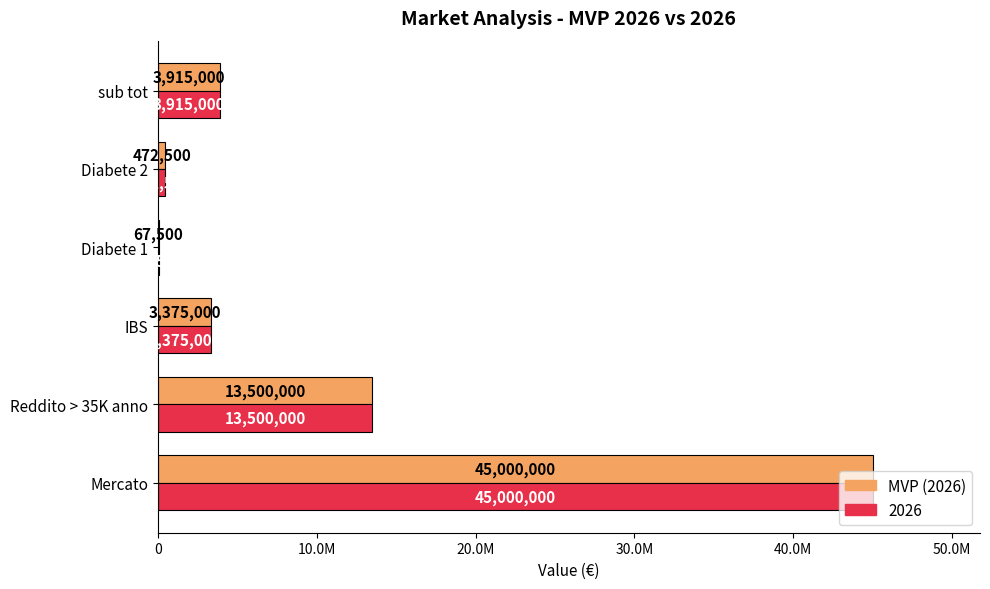

What are all the series names shown in the legend?

MVP (2026), 2026